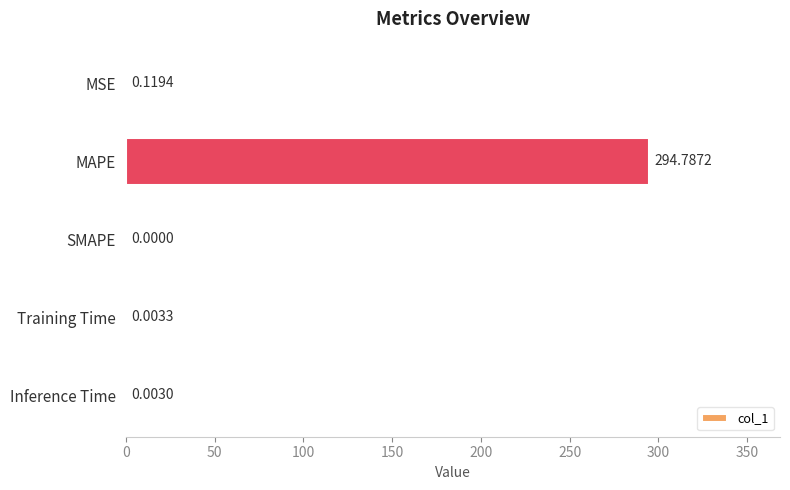

At which category does the chart reach its peak across all series?

MAPE